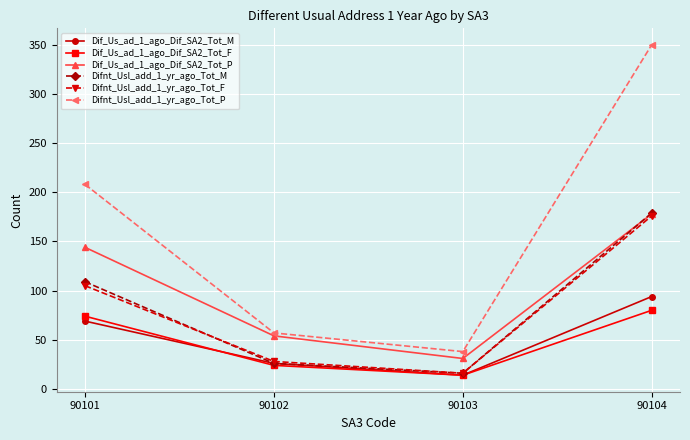

True or false: Difnt_Usl_add_1_yr_ago_Tot_P and Dif_Us_ad_1_ago_Dif_SA2_Tot_M intersect in this chart.

False